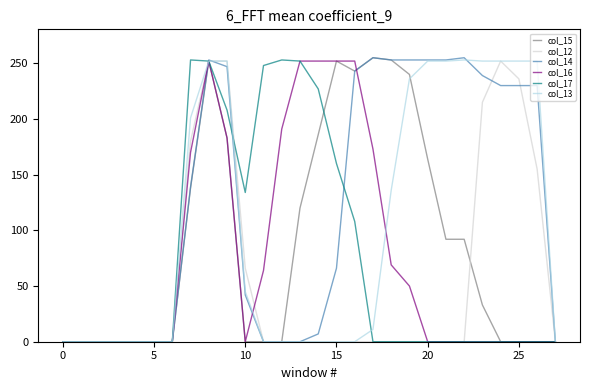

What is the highest value of the col_17 series?

253